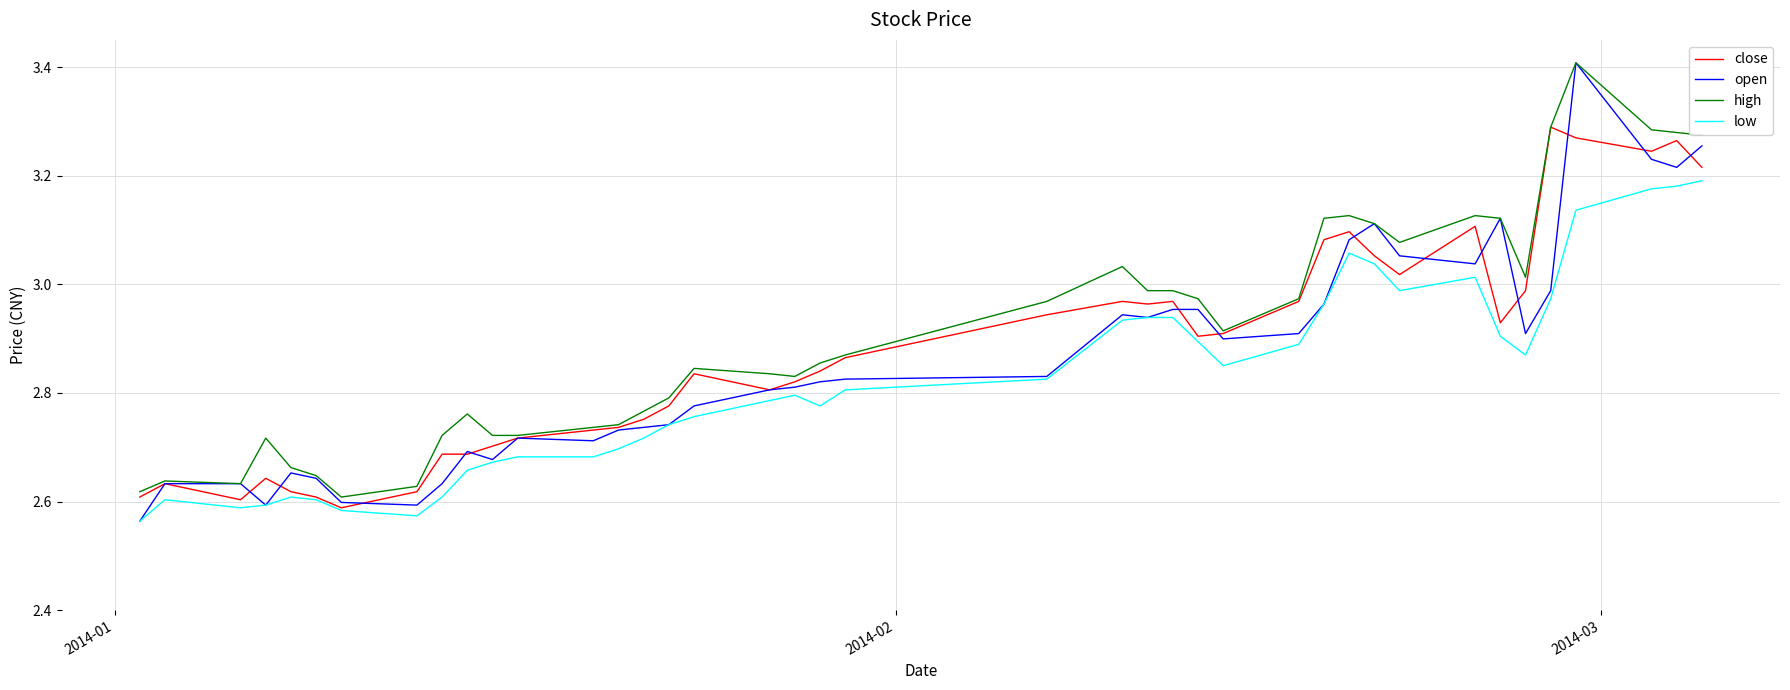

True or false: low and high cross at least once.

False